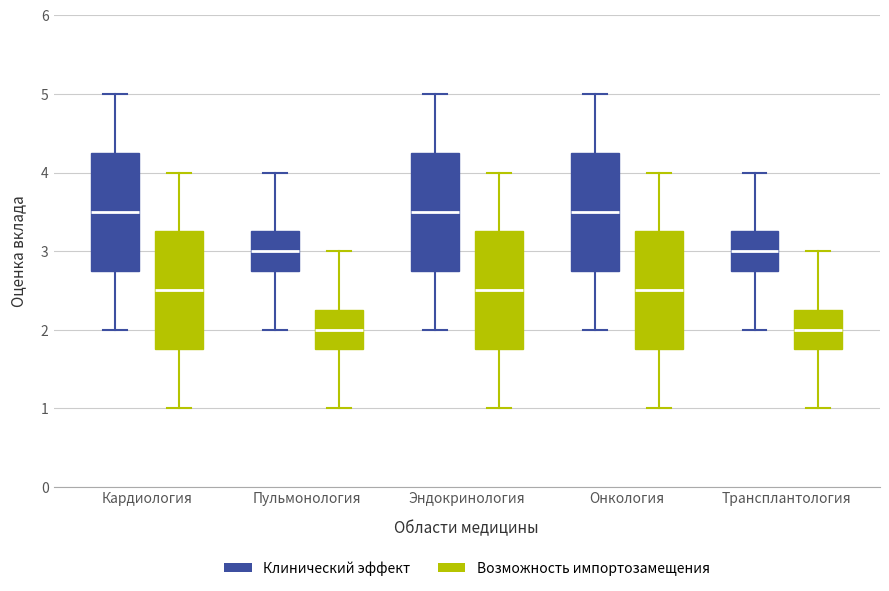

Reading left to right, transcribe this box plot: for each box, give where its median line is, the range the box spans, and where its two whiskers end, as read against the y-axis. The values are not printed on the chart, so give them approximately, as read against the axis.

Кардиология (Клинический эффект): median 3.5, box 2.8 to 4.3, whiskers 2.0 to 5.0
Кардиология (Возможность импортозамещения): median 2.5, box 1.8 to 3.3, whiskers 1.0 to 4.0
Пульмонология (Клинический эффект): median 3.0, box 2.8 to 3.3, whiskers 2.0 to 4.0
Пульмонология (Возможность импортозамещения): median 2.0, box 1.8 to 2.3, whiskers 1.0 to 3.0
Эндокринология (Клинический эффект): median 3.5, box 2.8 to 4.3, whiskers 2.0 to 5.0
Эндокринология (Возможность импортозамещения): median 2.5, box 1.8 to 3.3, whiskers 1.0 to 4.0
Онкология (Клинический эффект): median 3.5, box 2.8 to 4.3, whiskers 2.0 to 5.0
Онкология (Возможность импортозамещения): median 2.5, box 1.8 to 3.3, whiskers 1.0 to 4.0
Трансплантология (Клинический эффект): median 3.0, box 2.8 to 3.3, whiskers 2.0 to 4.0
Трансплантология (Возможность импортозамещения): median 2.0, box 1.8 to 2.3, whiskers 1.0 to 3.0